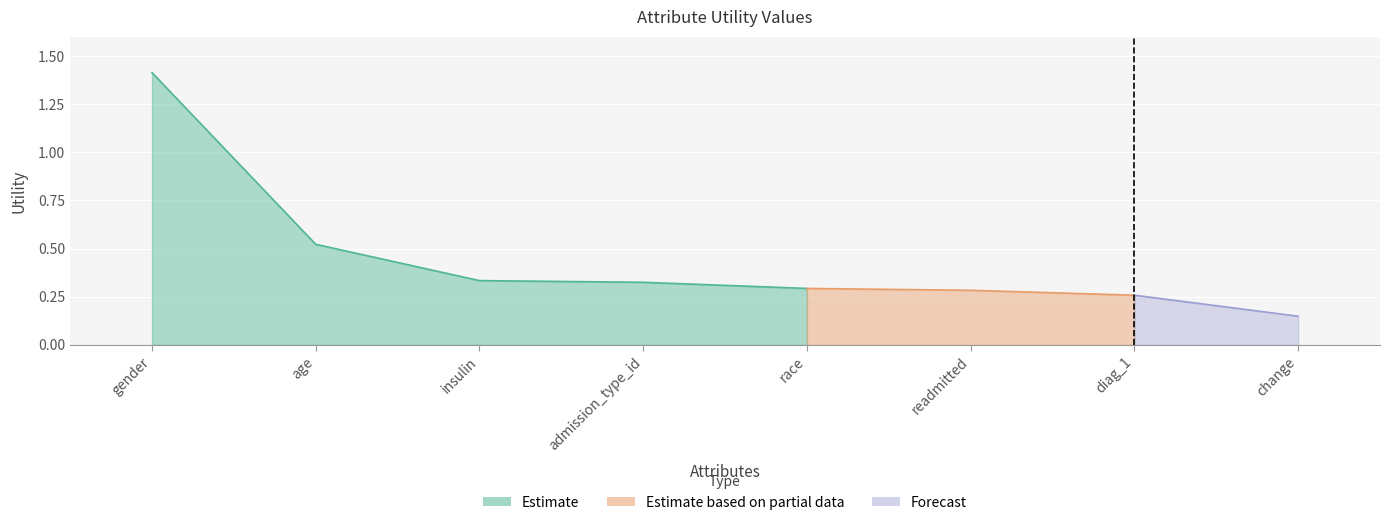

What position from the right is age?

7